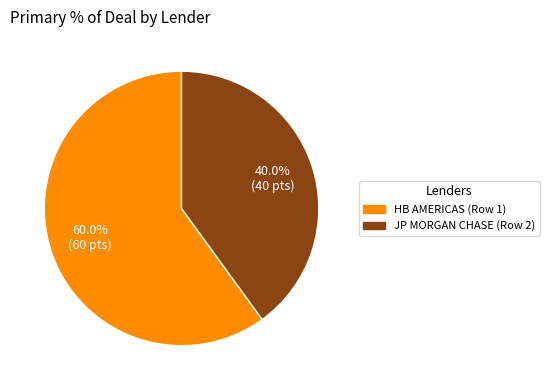

Between HB AMERICAS (Row 1) and JP MORGAN CHASE (Row 2), which is larger?

HB AMERICAS (Row 1)